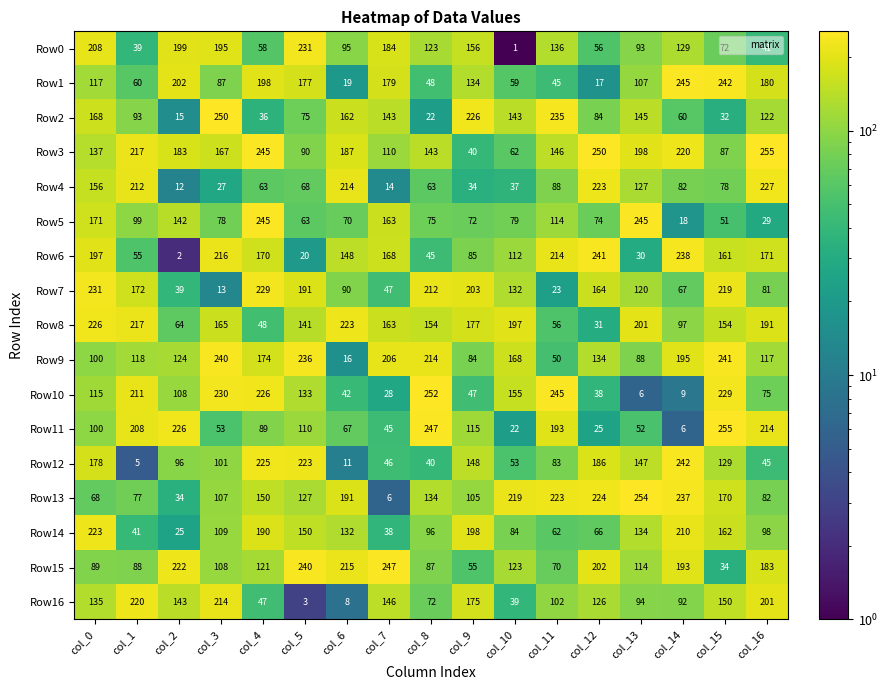

Where does the Row6 series first go above 161?

col_0